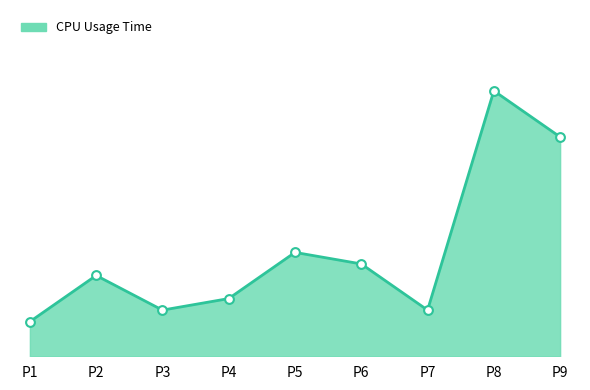

Which has a higher value, P1 or P6?

P6